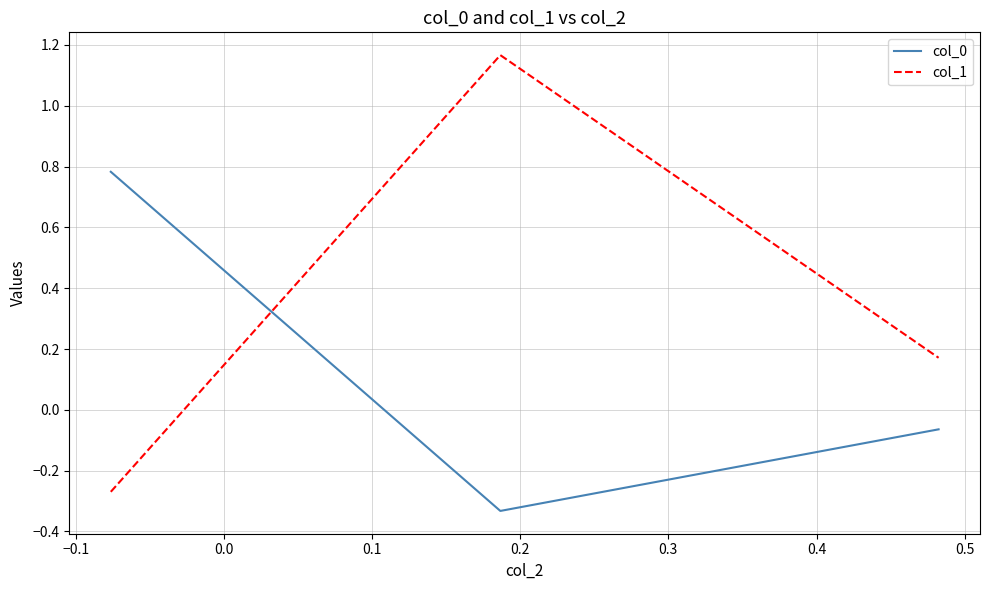

What is the difference between the maximum and minimum values in the col_0 series?

1.1